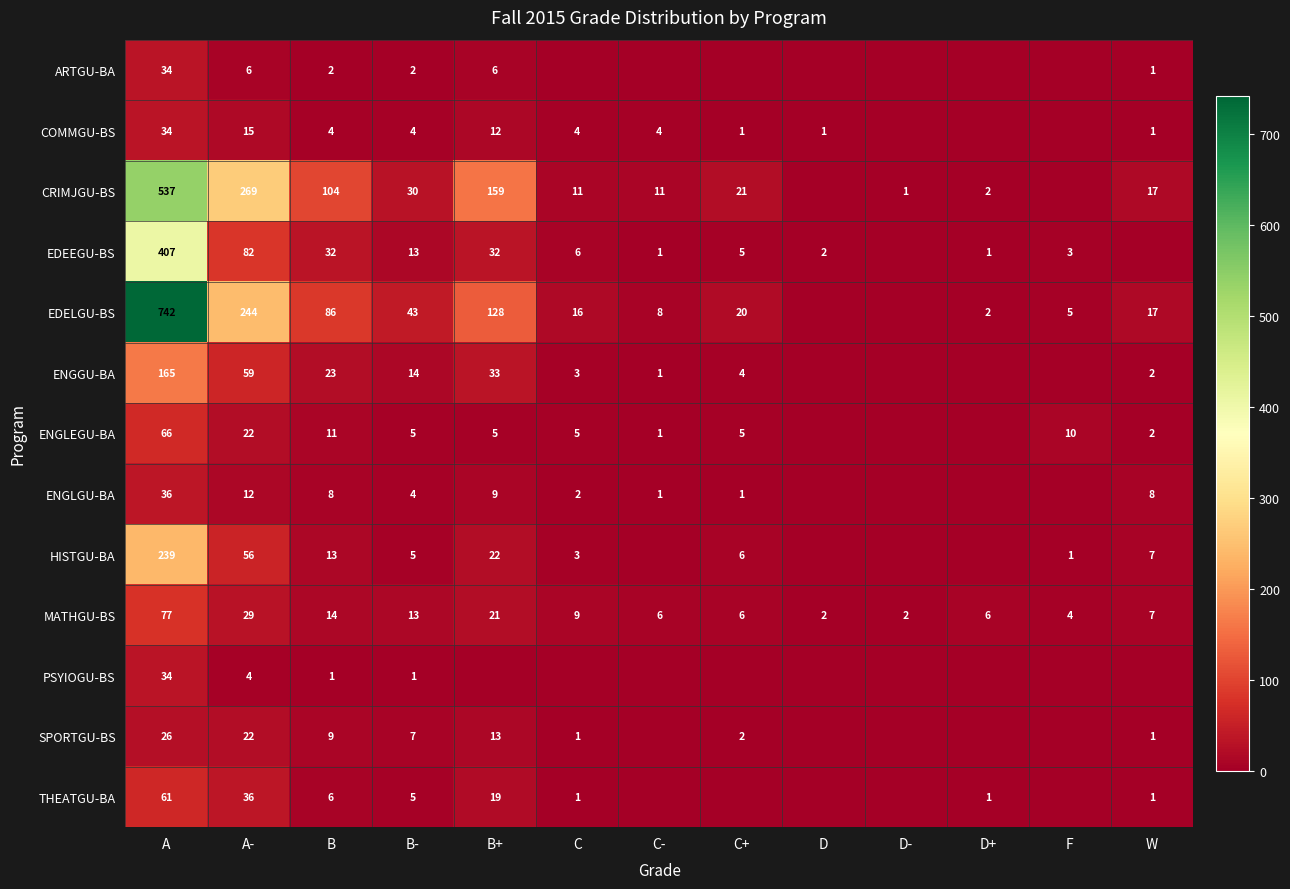

Is the value of COMMGU-BS at B- greater than the value of ENGLEGU-BA at A?

No